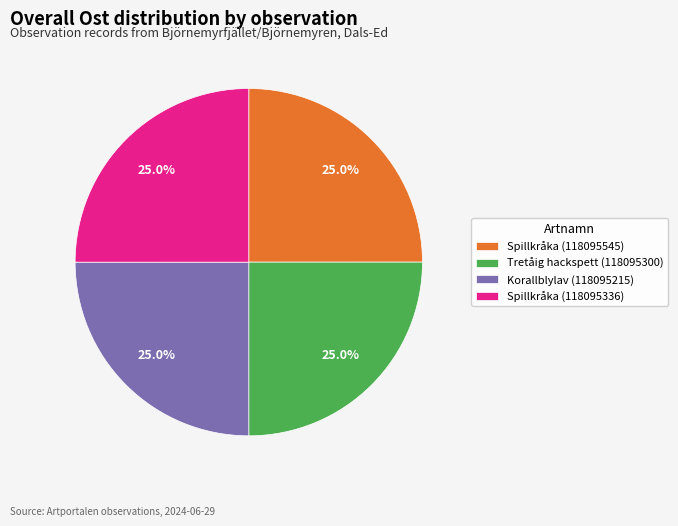

What percentage is NOT represented by Spillkråka (118095545)?

75.0%